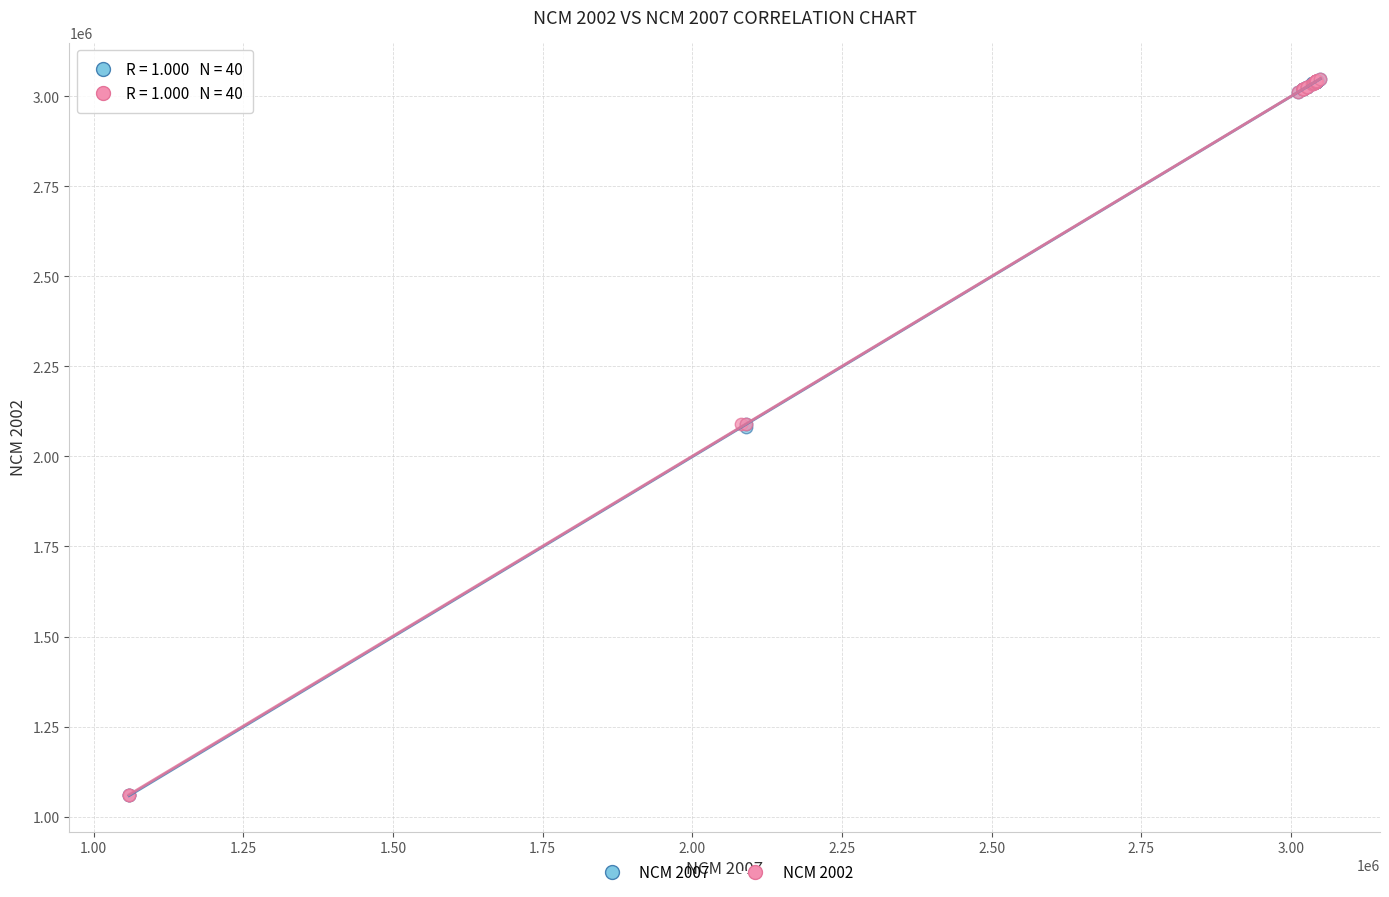

What are all the series names shown in the legend?

NCM 2007, NCM 2002